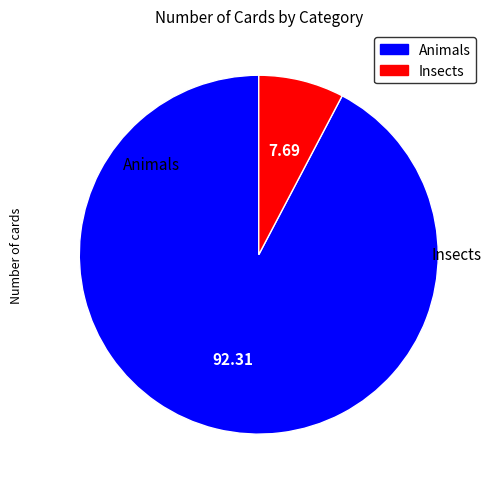

Which category has the biggest portion of the pie?

Animals